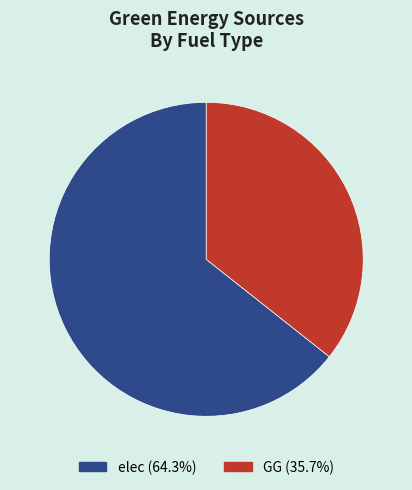

Do elec (64.3%) and GG (35.7%) together represent more than half of the pie?

Yes